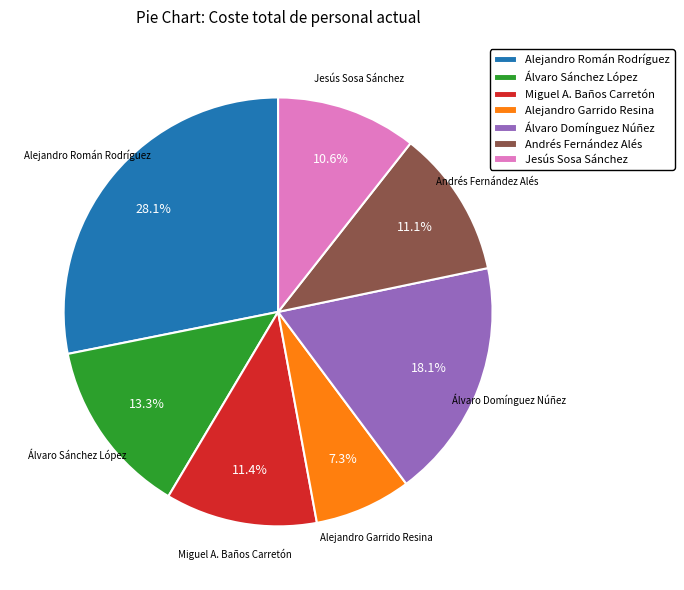

To the nearest percent, what is the difference between the Andrés Fernández Alés and Alejandro Garrido Resina slice percentages?

4%